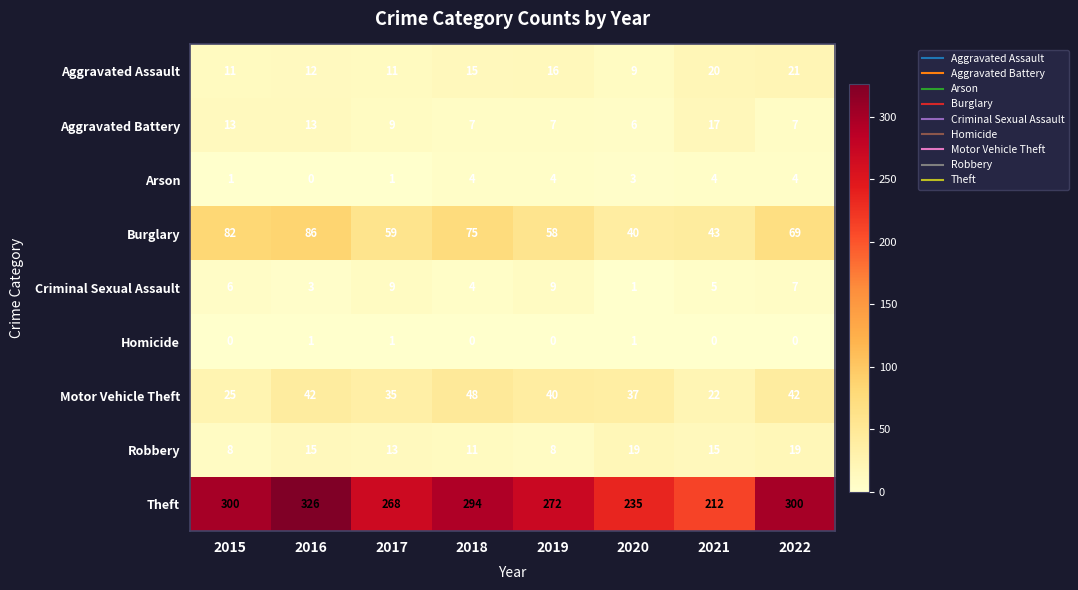

Which series has the largest total across all categories?

Theft